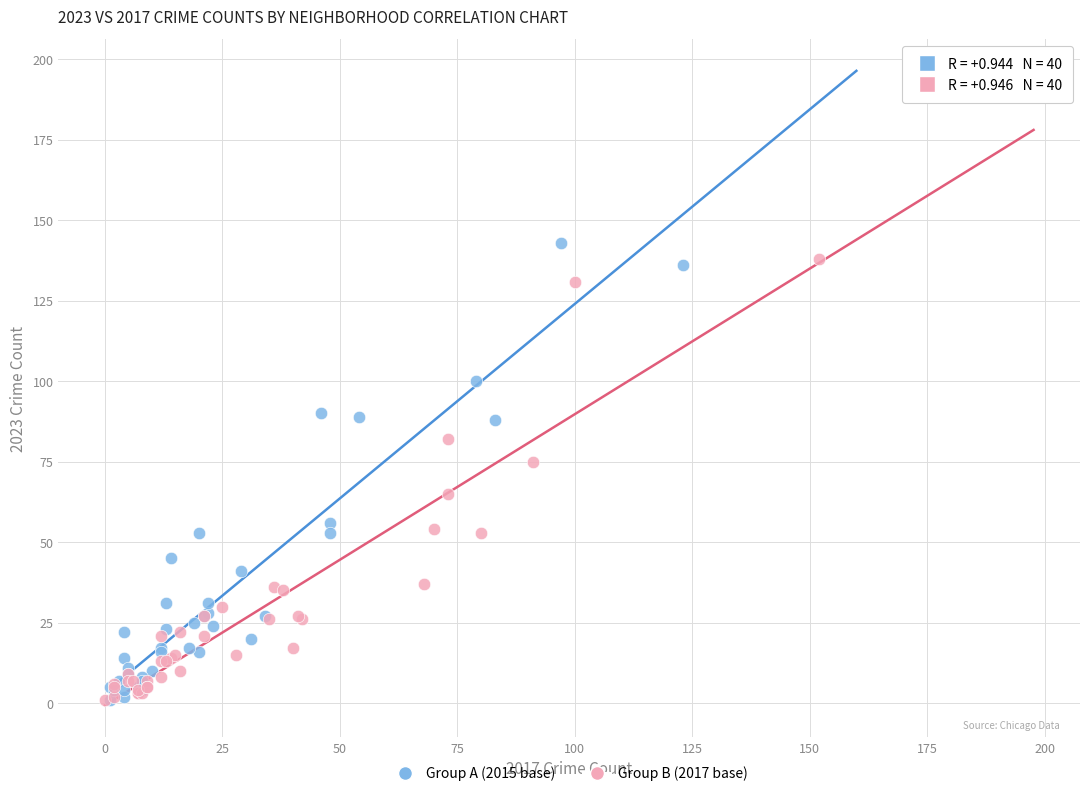

Which series has the largest Y range (max minus min)?

Group A (2015 base)